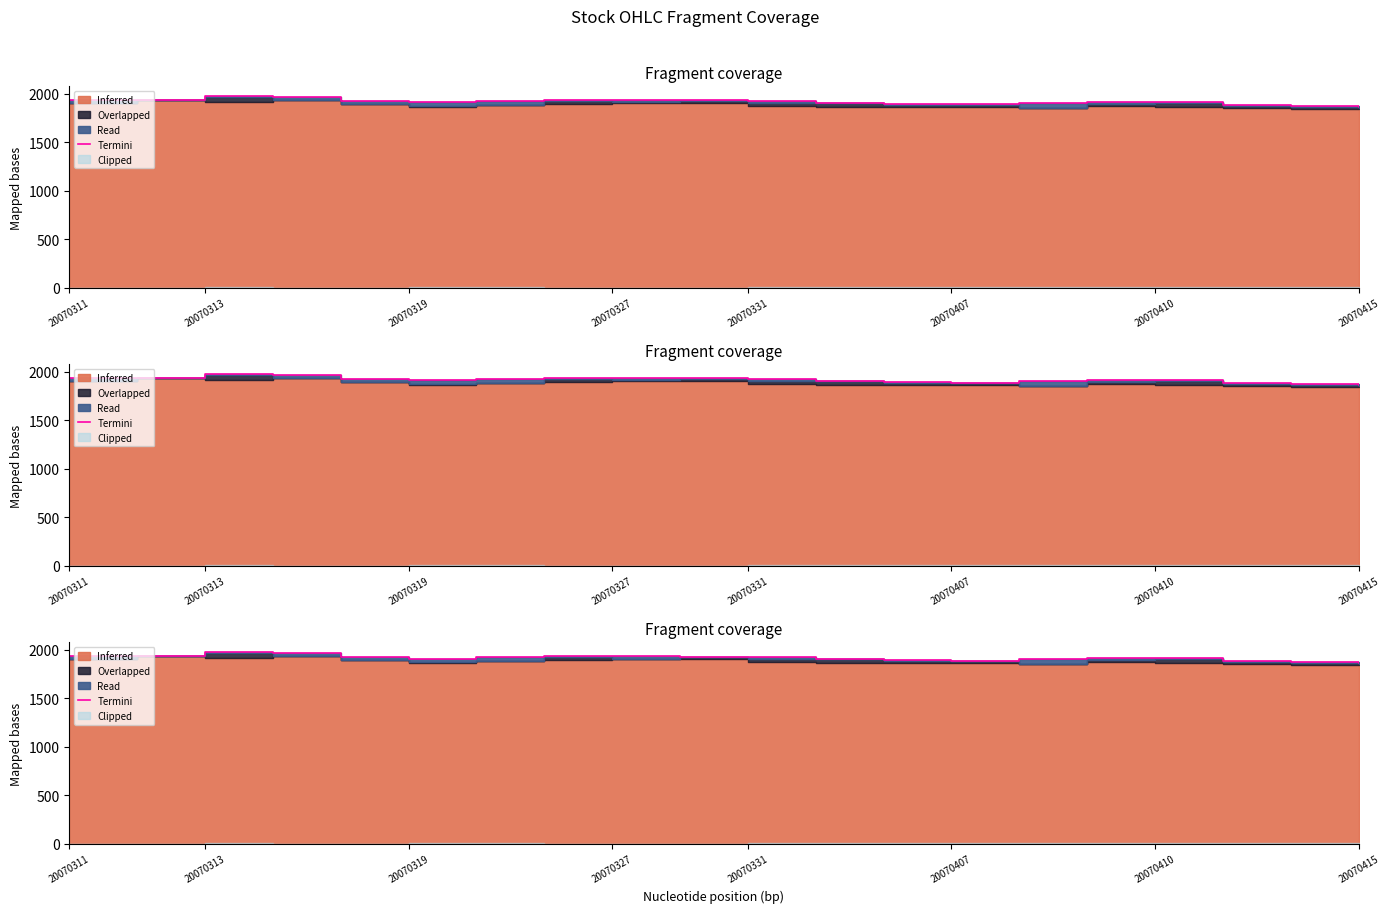

Reading right to left, extract all data points from this chart.

1867	1875	1880	1917	1913	1900	1888	1896	1900	1920	1930	1935	1931	1922	1909	1927	1966	1976	1938	1938